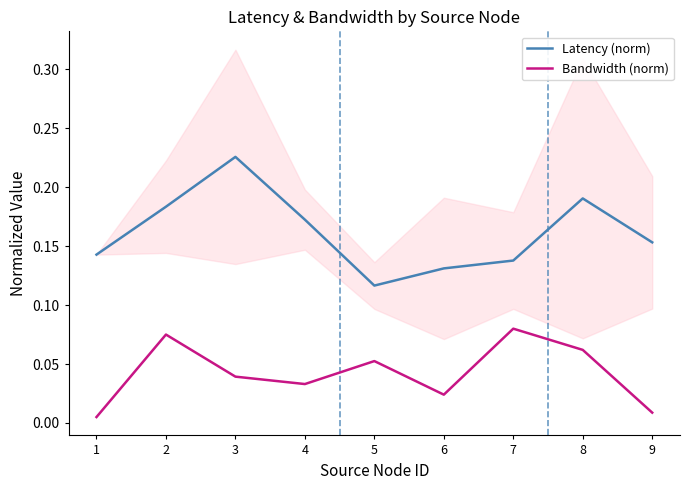

What is the difference between the second highest and minimum values in the Latency (norm) series?

0.1